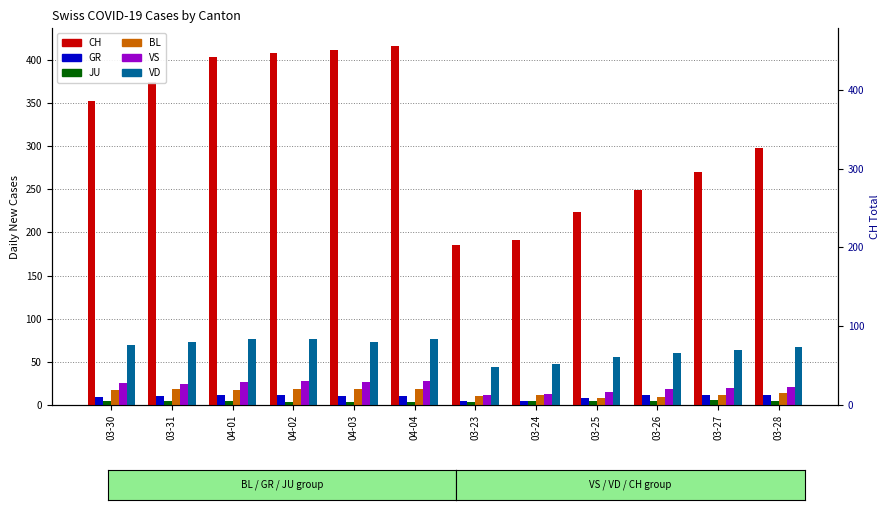

Reading right to left, transcribe all the data shown in this chart.

CH: 03-28=298	03-27=270	03-26=249	03-25=224	03-24=191	03-23=185	04-04=416	04-03=412	04-02=408	04-01=404	03-31=375	03-30=352
GR: 03-28=11	03-27=11	03-26=11	03-25=8	03-24=5	03-23=5	04-04=10	04-03=10	04-02=11	04-01=11	03-31=10	03-30=9
JU: 03-28=5	03-27=6	03-26=4	03-25=4	03-24=4	03-23=3	04-04=3	04-03=3	04-02=3	04-01=5	03-31=5	03-30=5
BL: 03-28=14	03-27=11	03-26=9	03-25=8	03-24=11	03-23=10	04-04=19	04-03=18	04-02=18	04-01=17	03-31=18	03-30=17
VS: 03-28=21	03-27=20	03-26=19	03-25=15	03-24=13	03-23=12	04-04=28	04-03=26	04-02=28	04-01=26	03-31=24	03-30=25
VD: 03-28=67	03-27=64	03-26=60	03-25=56	03-24=48	03-23=44	04-04=77	04-03=73	04-02=76	04-01=77	03-31=73	03-30=70